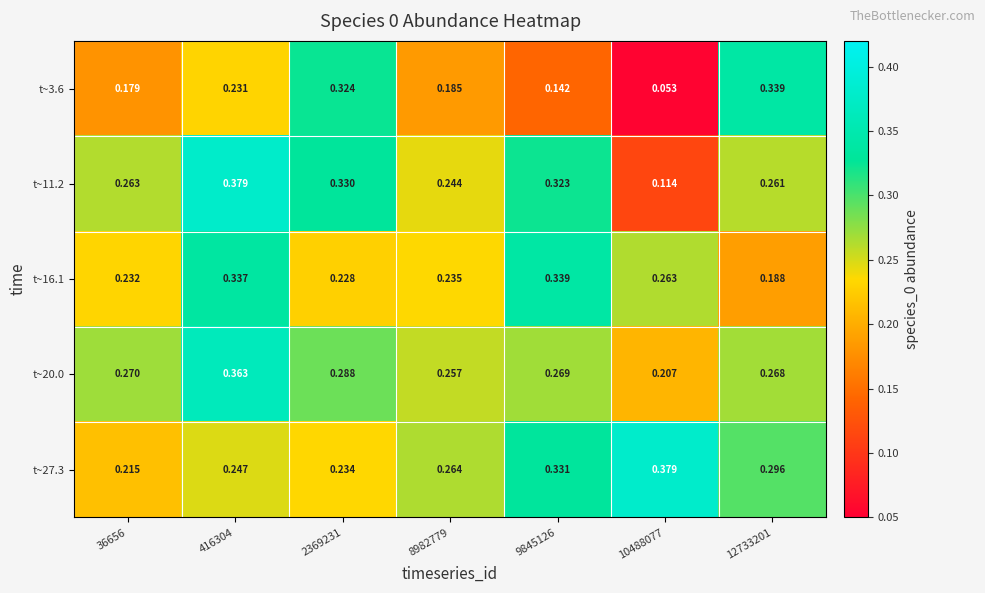

Reading right to left, what are all the values shown in this chart?

t~3.6: 12733201=0.3	10488077=0.1	9845126=0.1	8982779=0.2	2369231=0.3	416304=0.2	36656=0.2
t~11.2: 12733201=0.3	10488077=0.1	9845126=0.3	8982779=0.2	2369231=0.3	416304=0.4	36656=0.3
t~16.1: 12733201=0.2	10488077=0.3	9845126=0.3	8982779=0.2	2369231=0.2	416304=0.3	36656=0.2
t~20.0: 12733201=0.3	10488077=0.2	9845126=0.3	8982779=0.3	2369231=0.3	416304=0.4	36656=0.3
t~27.3: 12733201=0.3	10488077=0.4	9845126=0.3	8982779=0.3	2369231=0.2	416304=0.2	36656=0.2